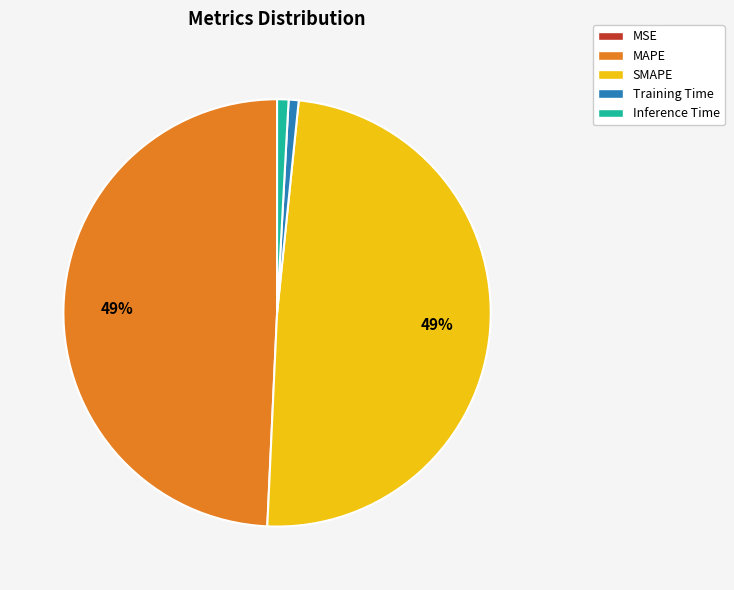

Does Inference Time account for over 50% of the chart?

No